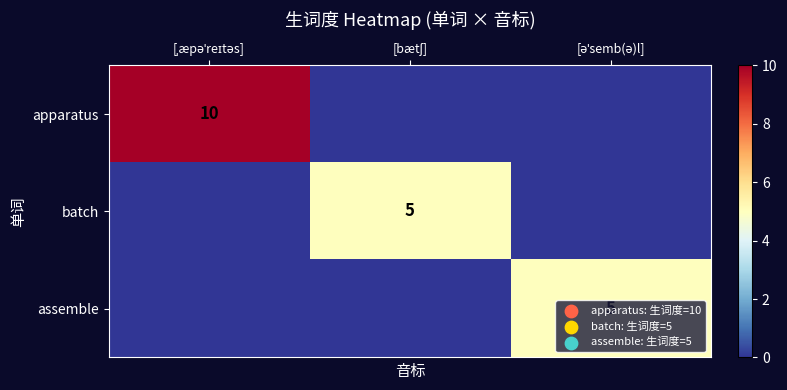

At [əˈsemb(ə)l], list the series in order from largest to smallest.

assemble, apparatus, batch